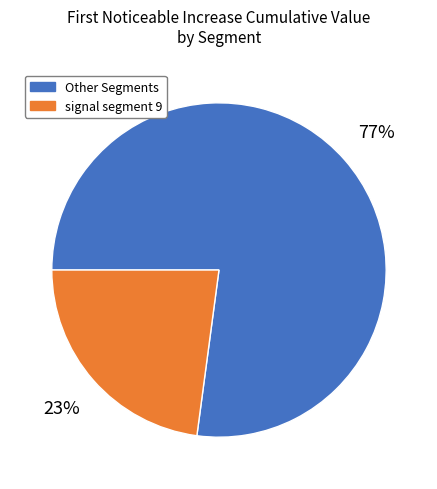

How many segments does this pie chart have?

2